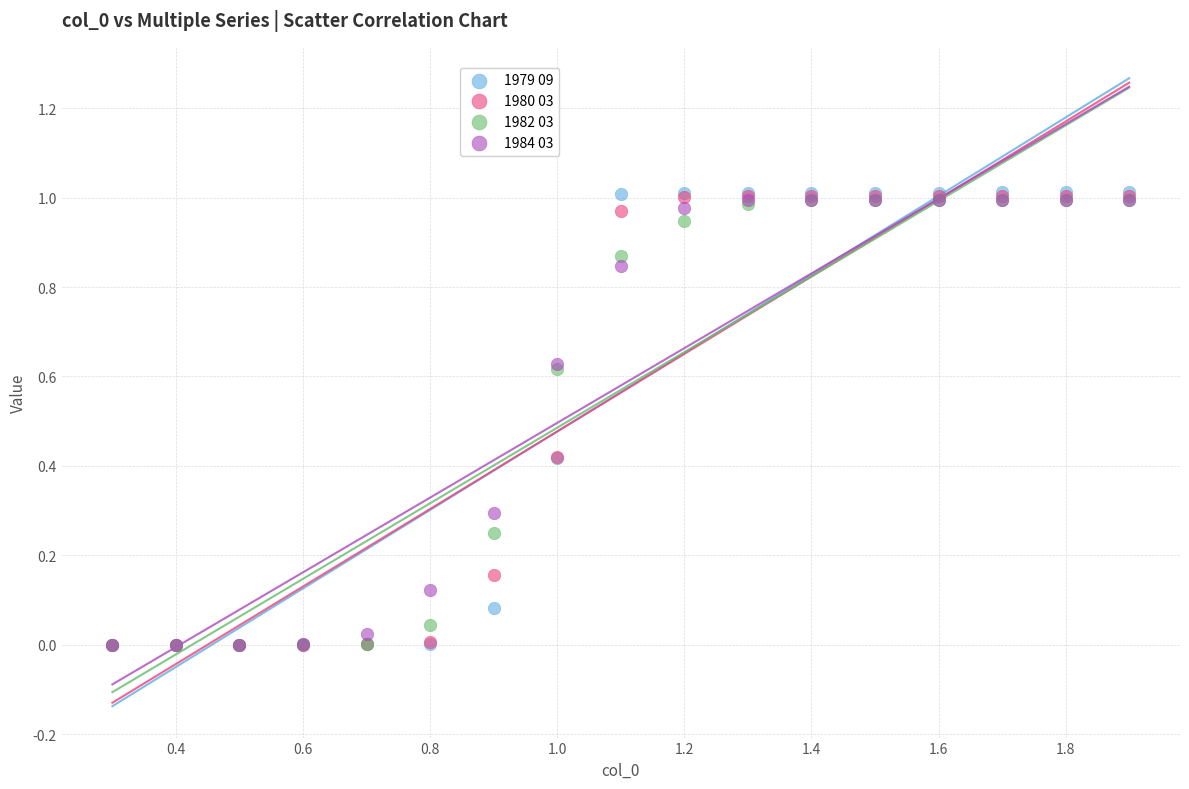

What are all the series names shown in the legend?

1979 09, 1980 03, 1982 03, 1984 03